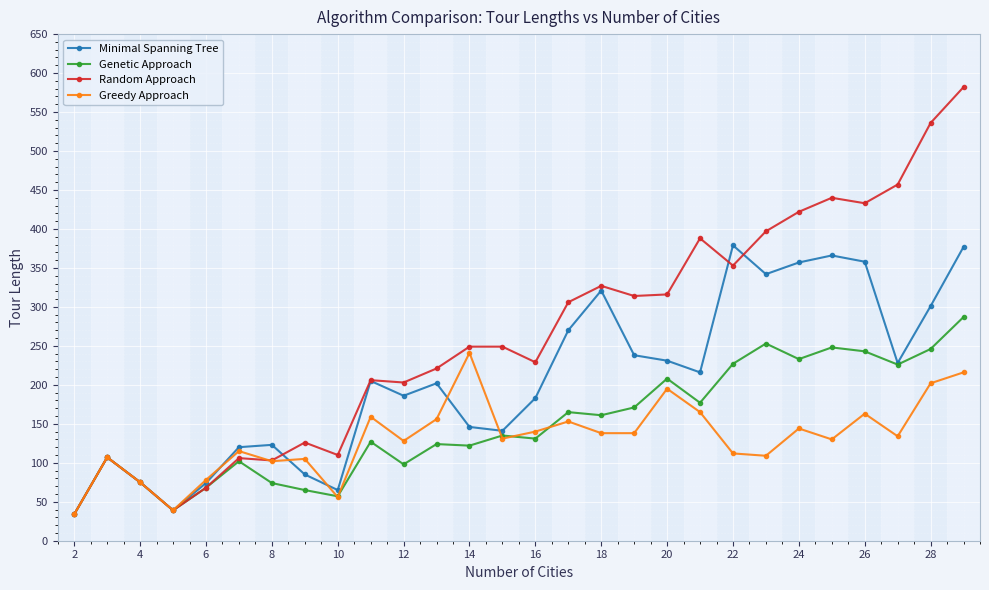

What are all the series names shown in the legend?

Minimal Spanning Tree, Genetic Approach, Random Approach, Greedy Approach